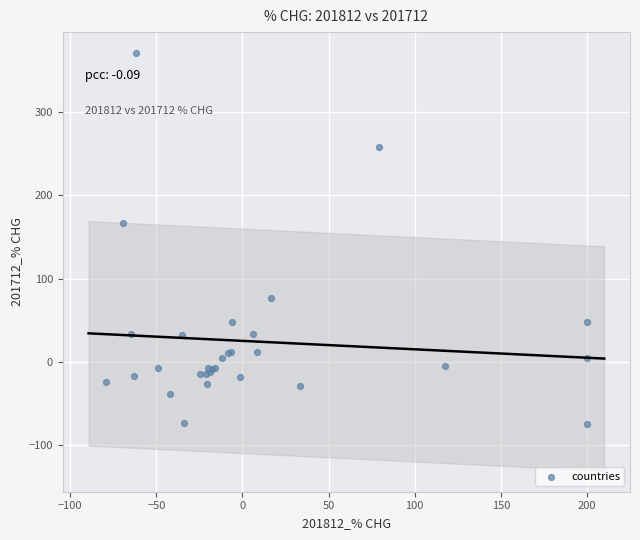

What Y value in the scatter plot is closest to 148?

167.1